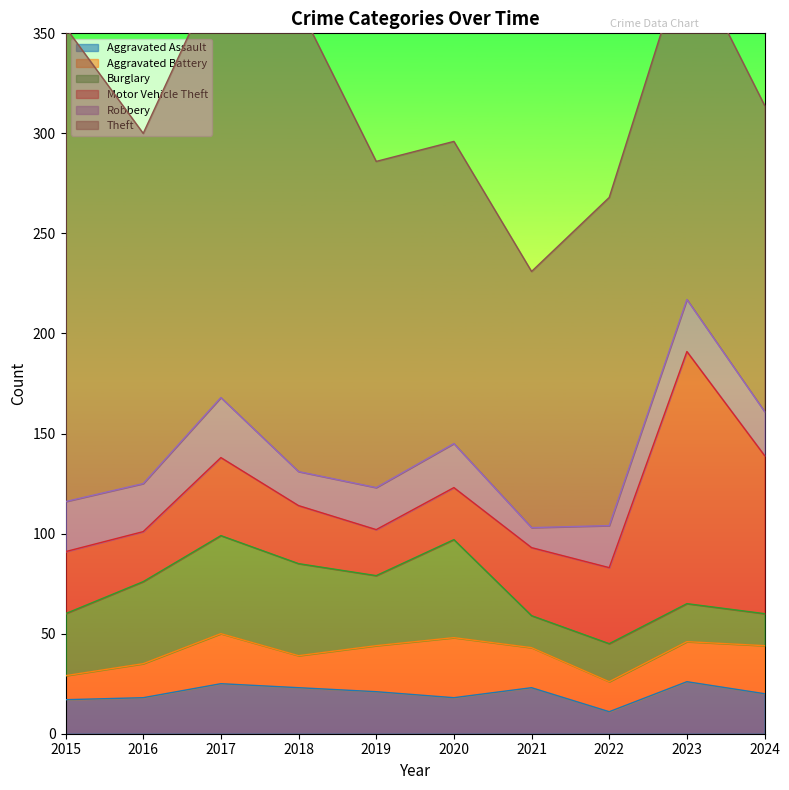

What is the difference between the maximum and minimum values in the Theft series?

109